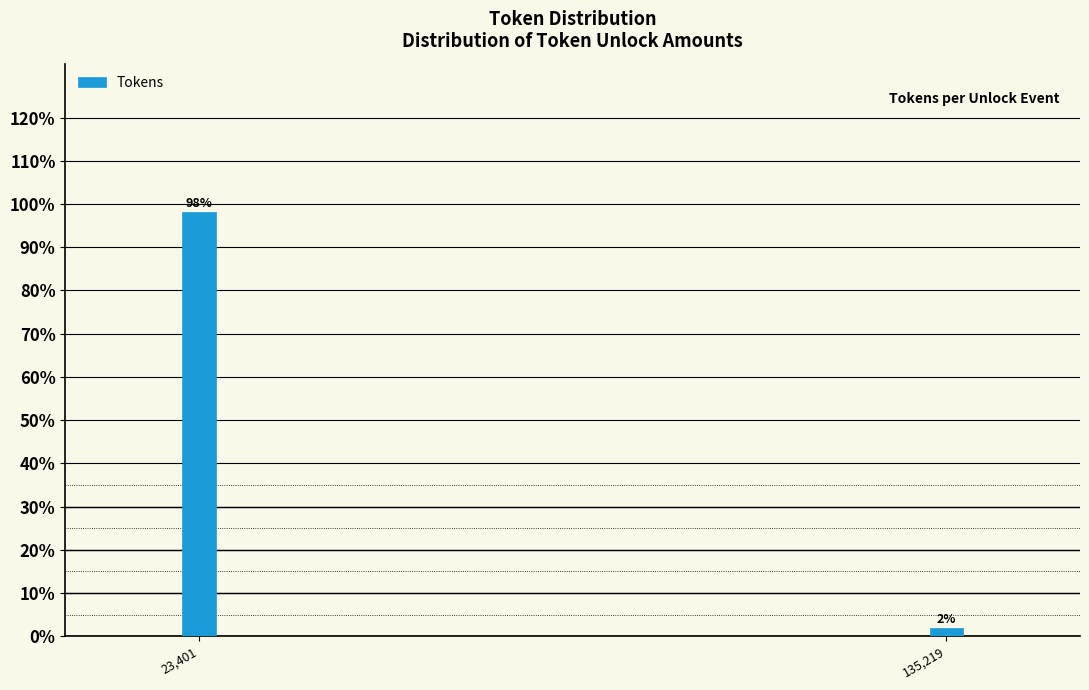

What is the sum of the values at 135,219 and 23,401?

100.0